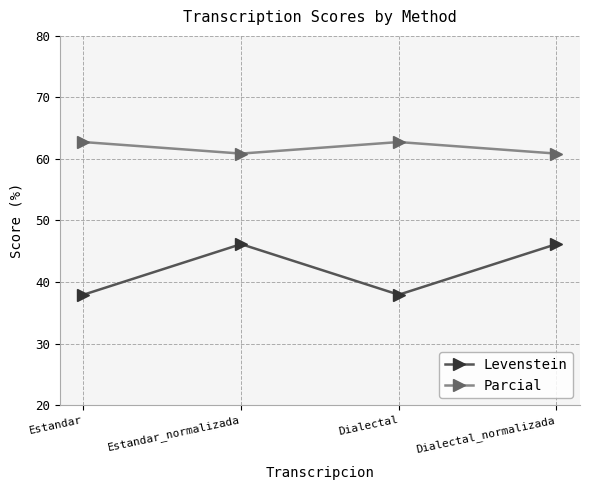

What is the difference between the second highest and minimum values in the Parcial series?

1.9